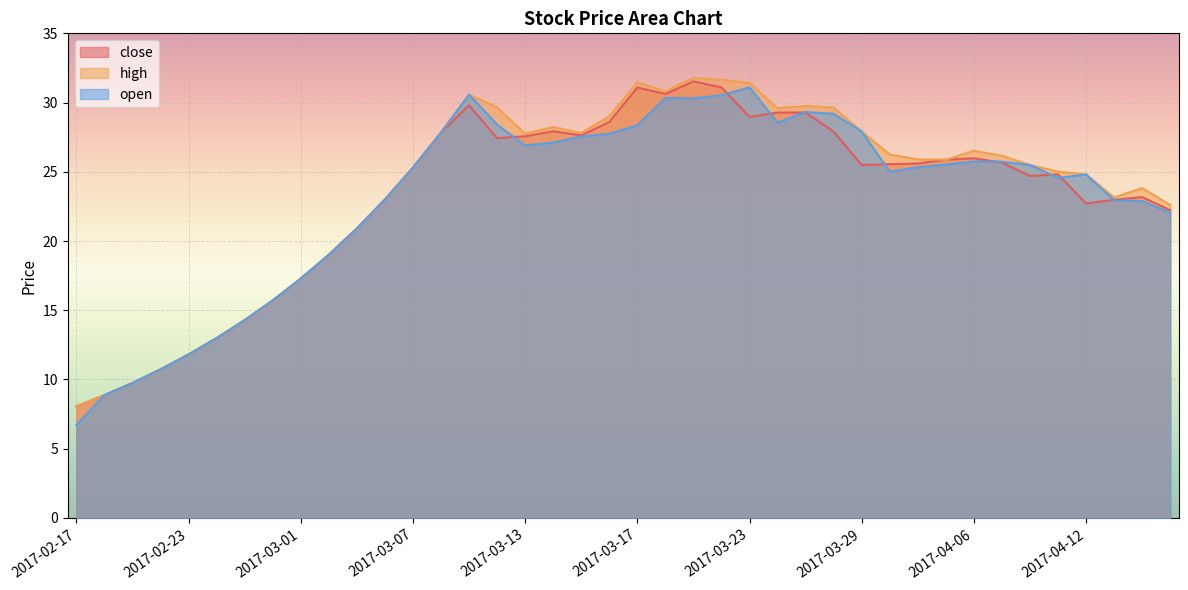

True or false: close has a value of 11.8 at 2017-03-01.

False